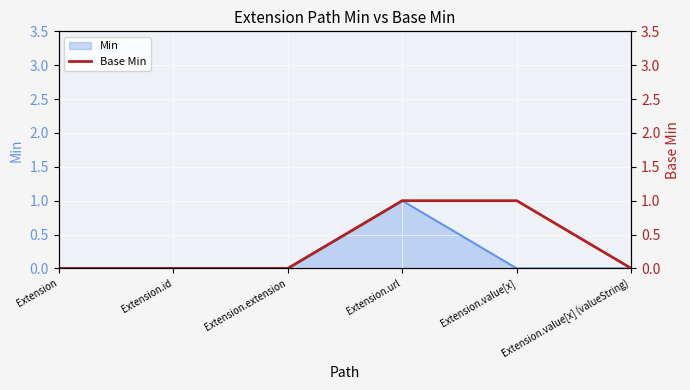

Is it true that Min equals 1 at Extension.extension?

False